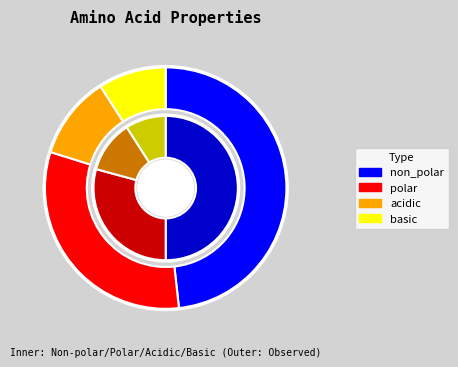

What portion of the pie excludes non_polar?

50.0%